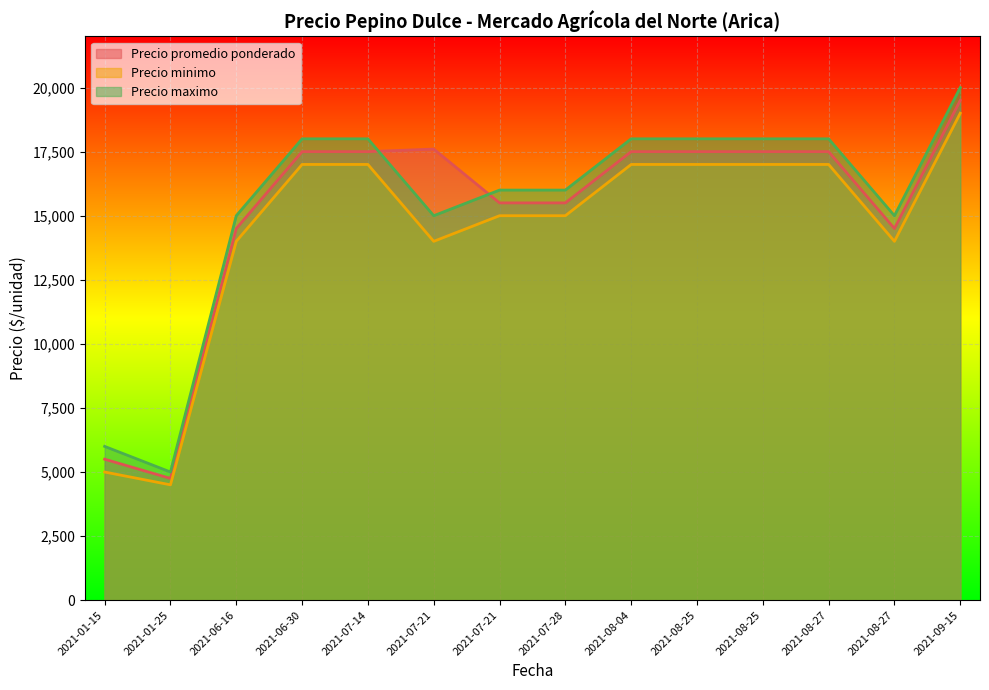

How many lines are shown in the chart?

3